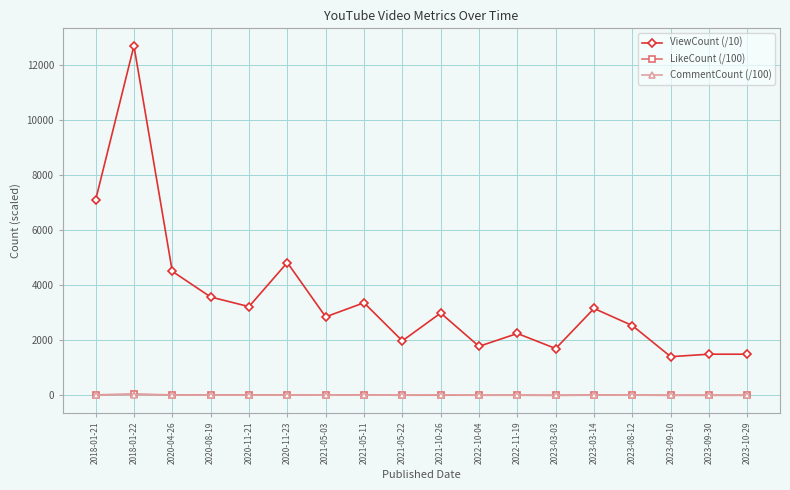

Which category has the highest value across all series?

2018-01-22